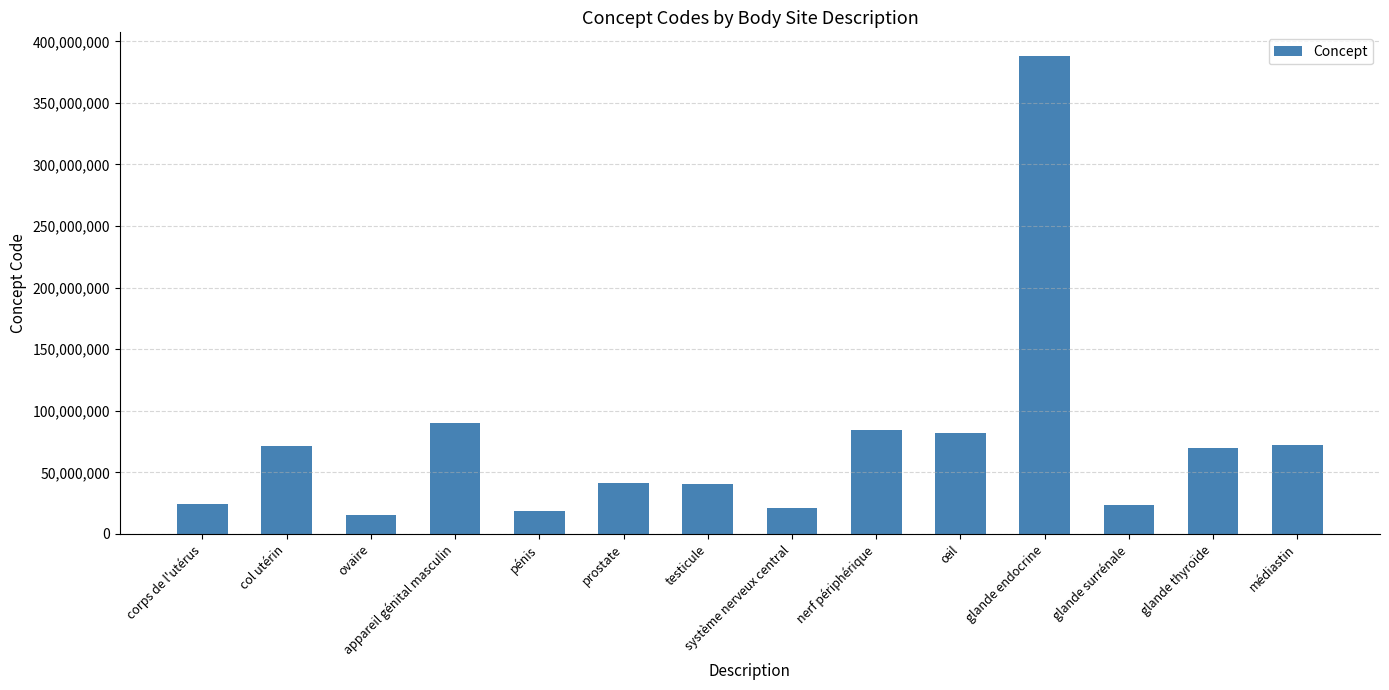

What is the ratio of the value at ovaire to the value at système nerveux central?

0.7